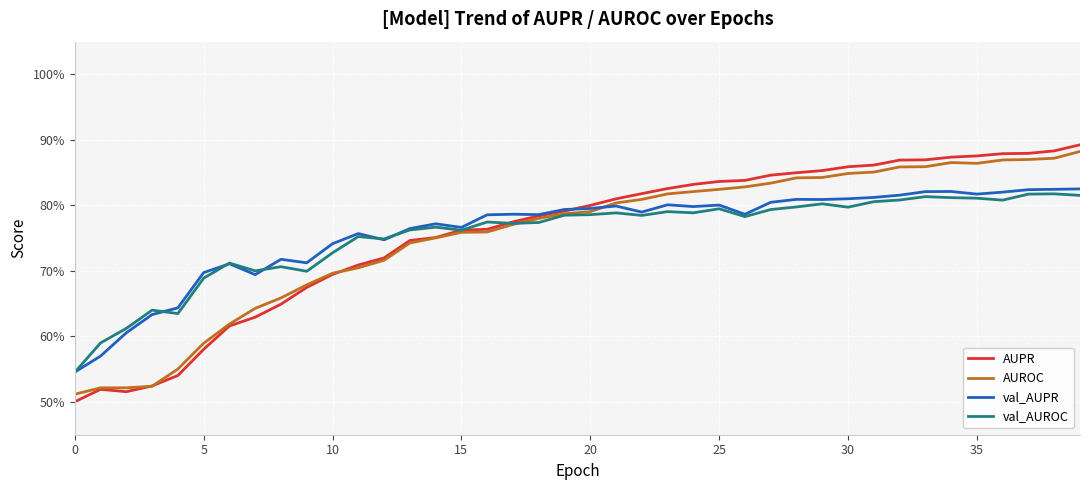

At how many categories does at least one series exceed 0?

40